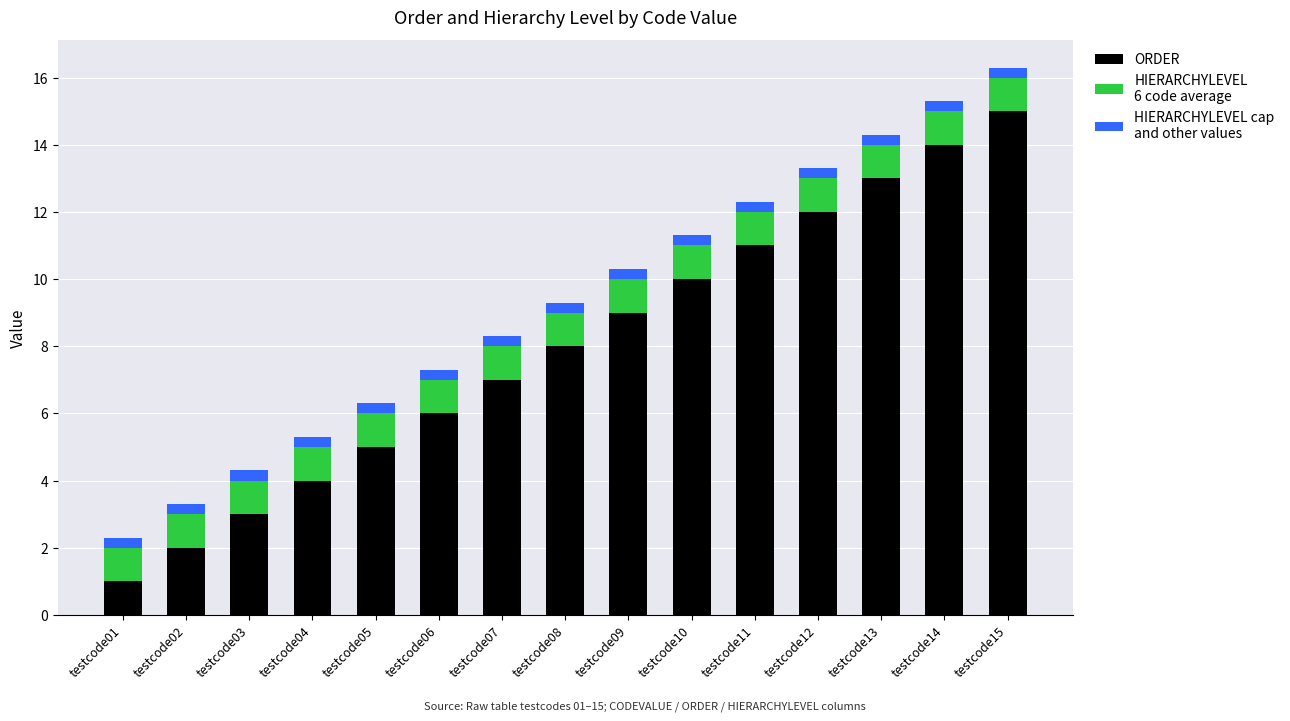

Does the chart contain stacked bars?

Yes